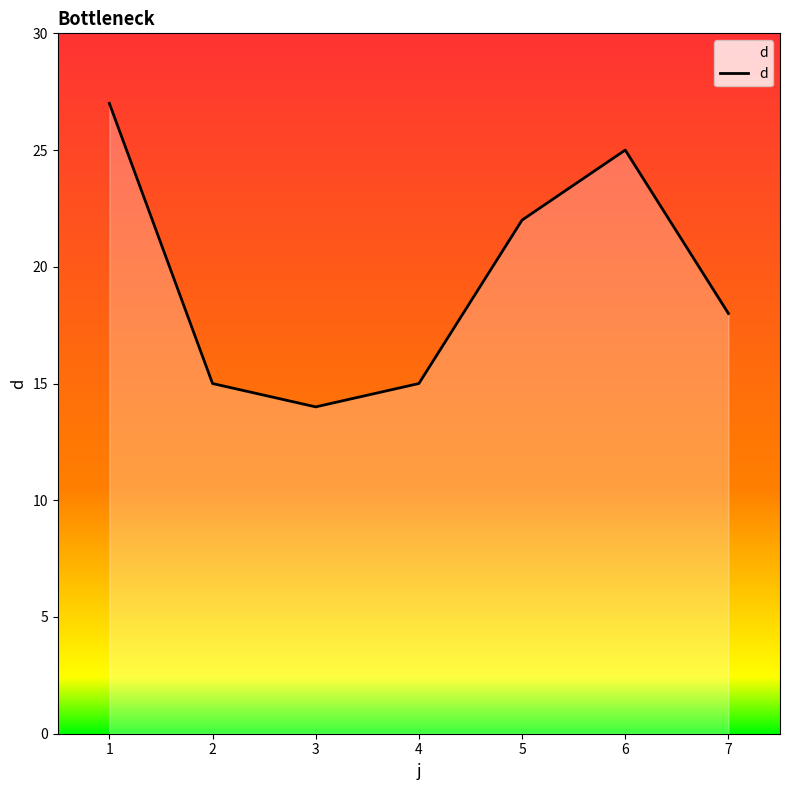

What is the sum of all values?

136